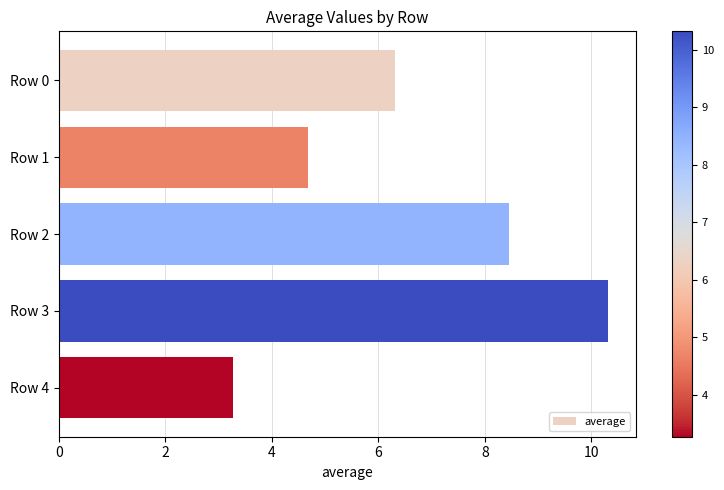

Which category has the lowest value across all series?

Row 4